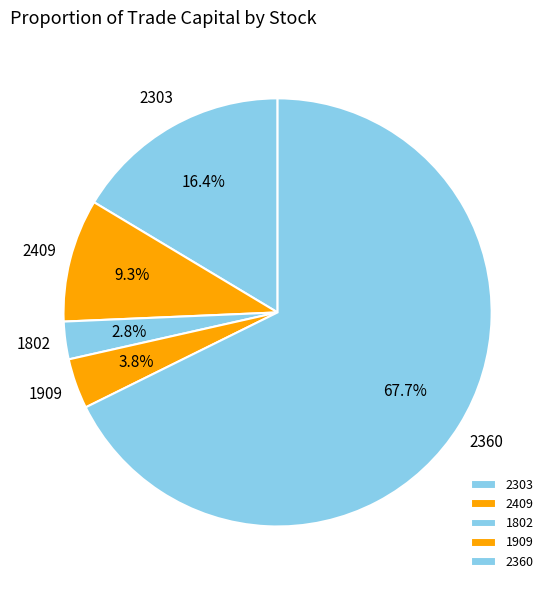

Do 1909 and 1802 together represent more than half of the pie?

No